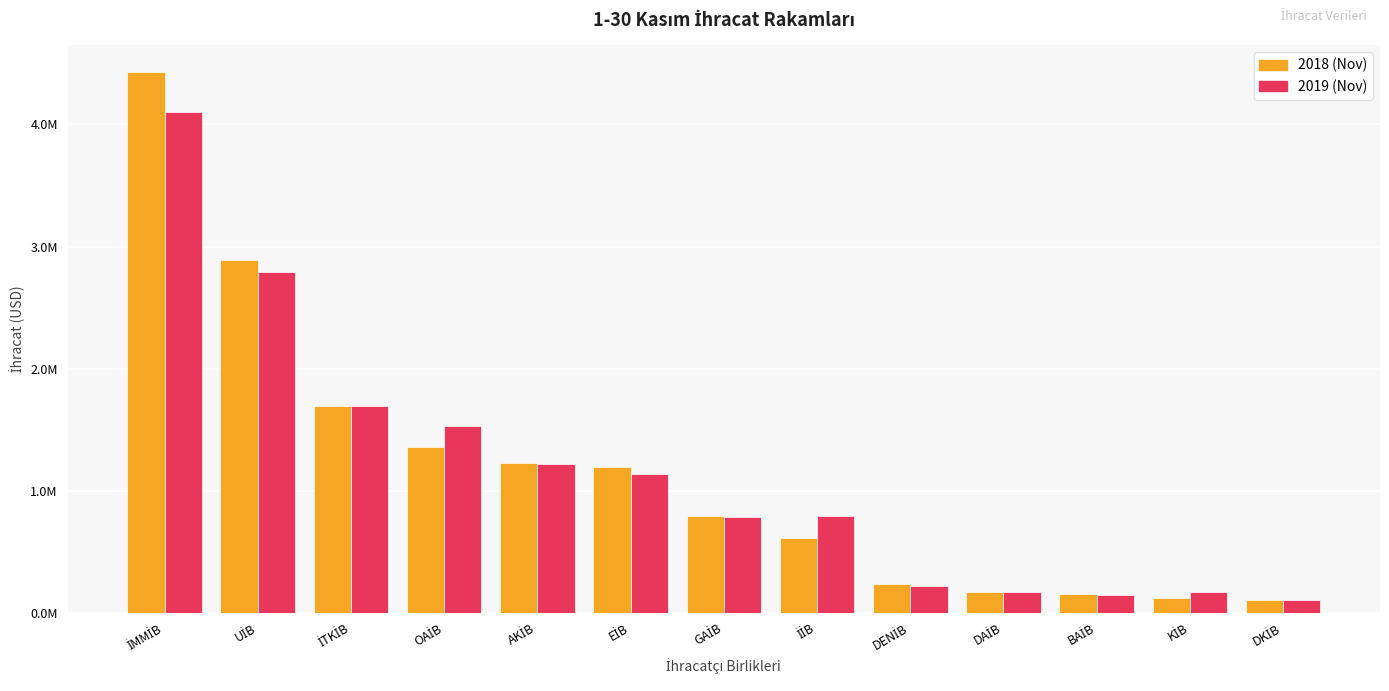

Where does the 2019 (Nov) series first go above 793517?

İMMİB